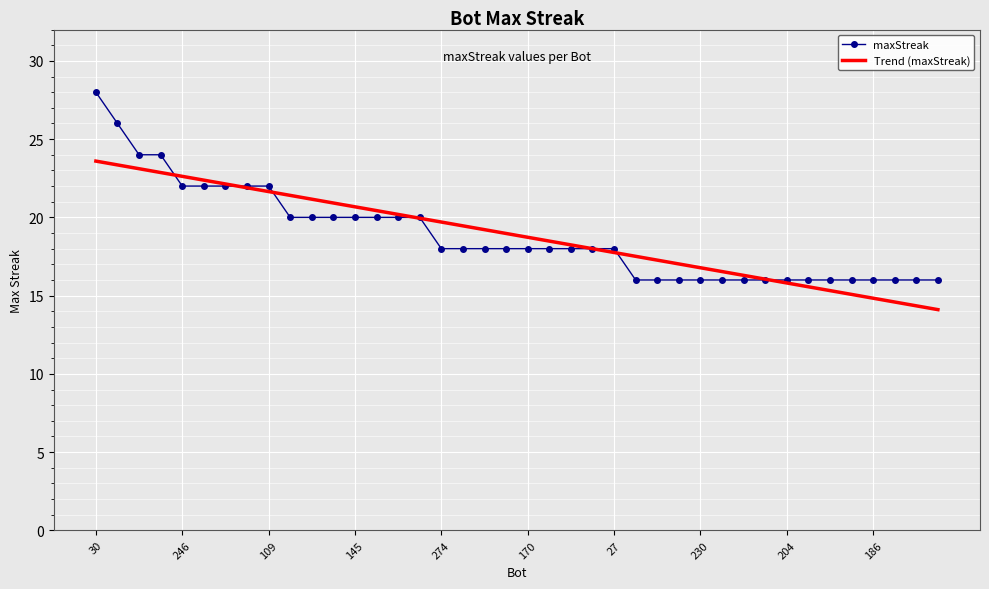

Rank the series by their maximum value, from lowest to highest.

Trend (maxStreak), maxStreak